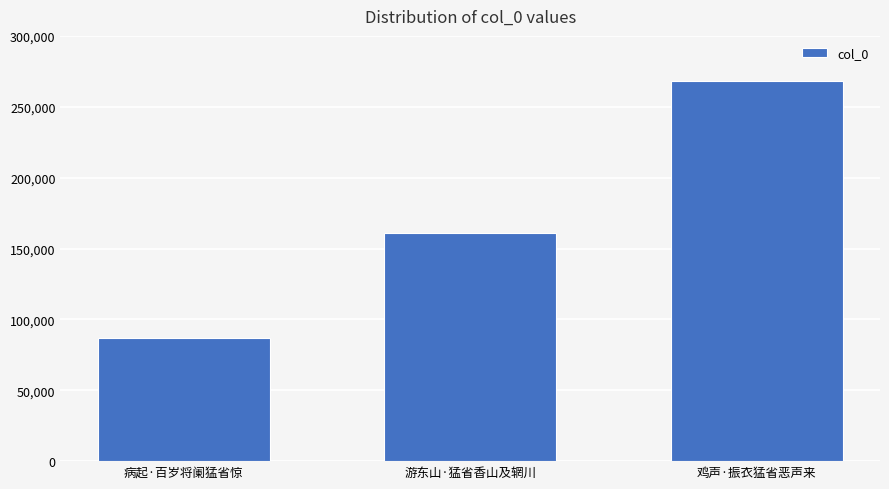

Count the number of data series in this chart.

1